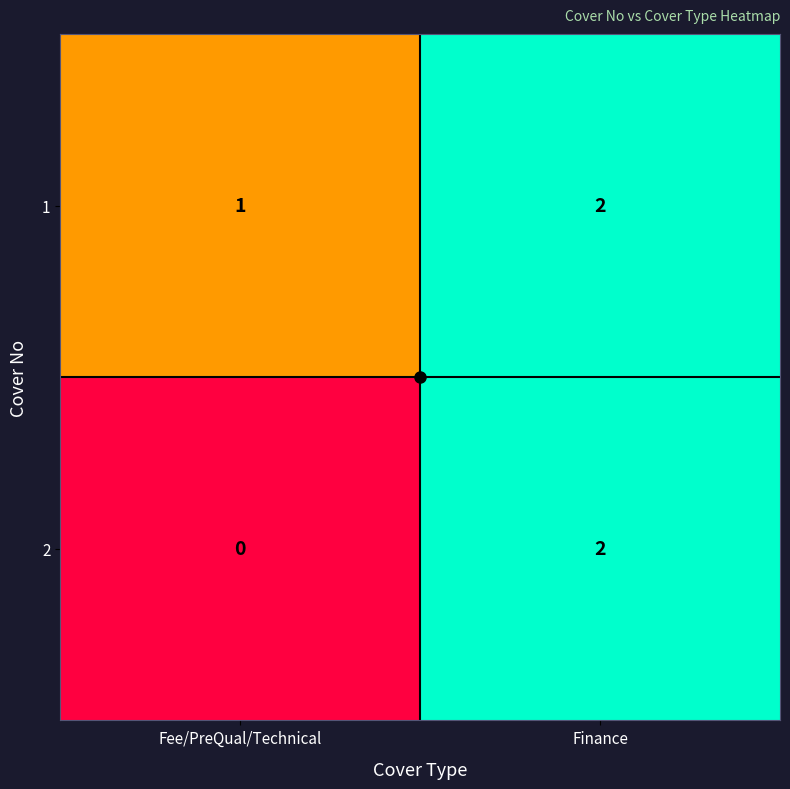

What is the total value across all series at Fee/PreQual/Technical?

1